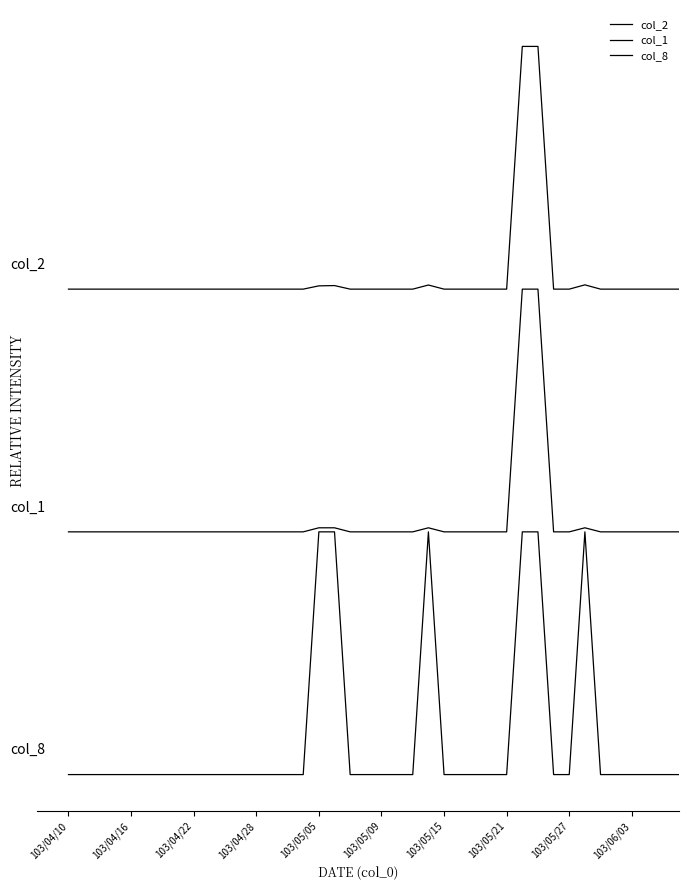

Does the chart have visible grid lines?

No